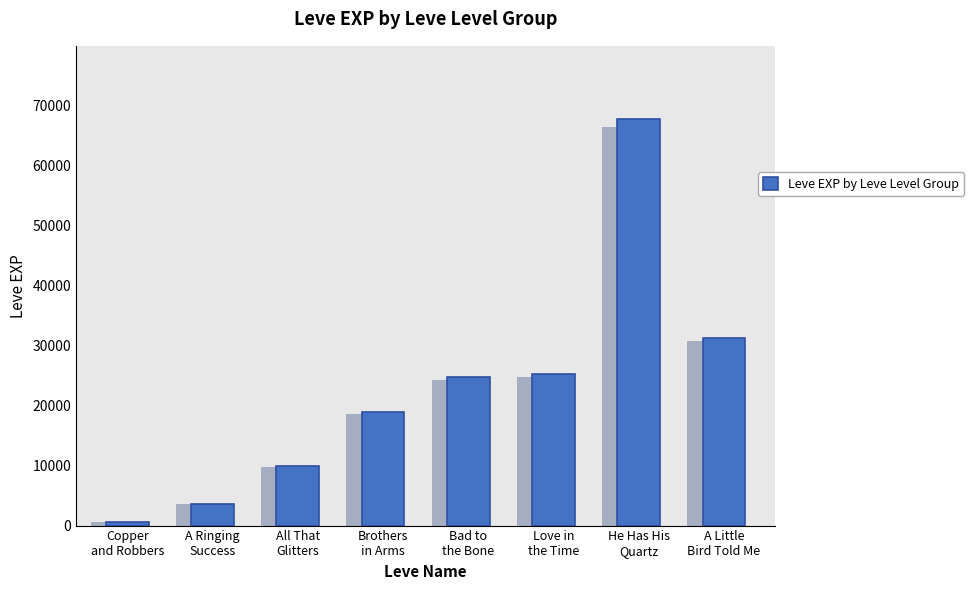

The chart shows a value of 3600 at A Ringing
Success. True or false?

True